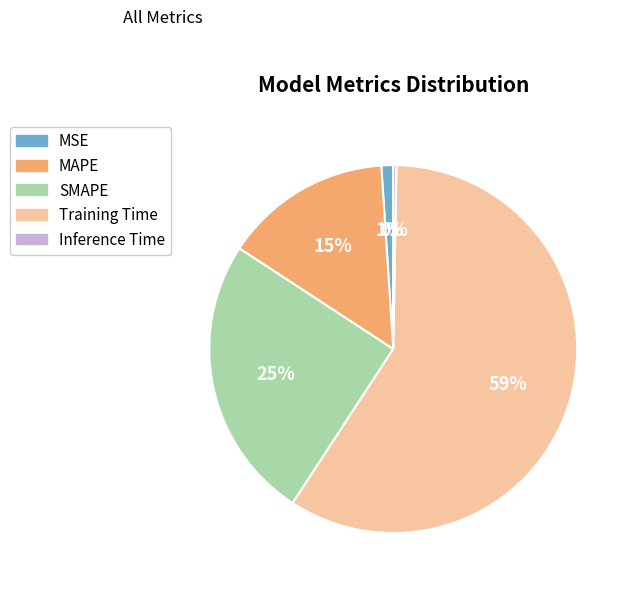

Which slice is the largest?

Training Time